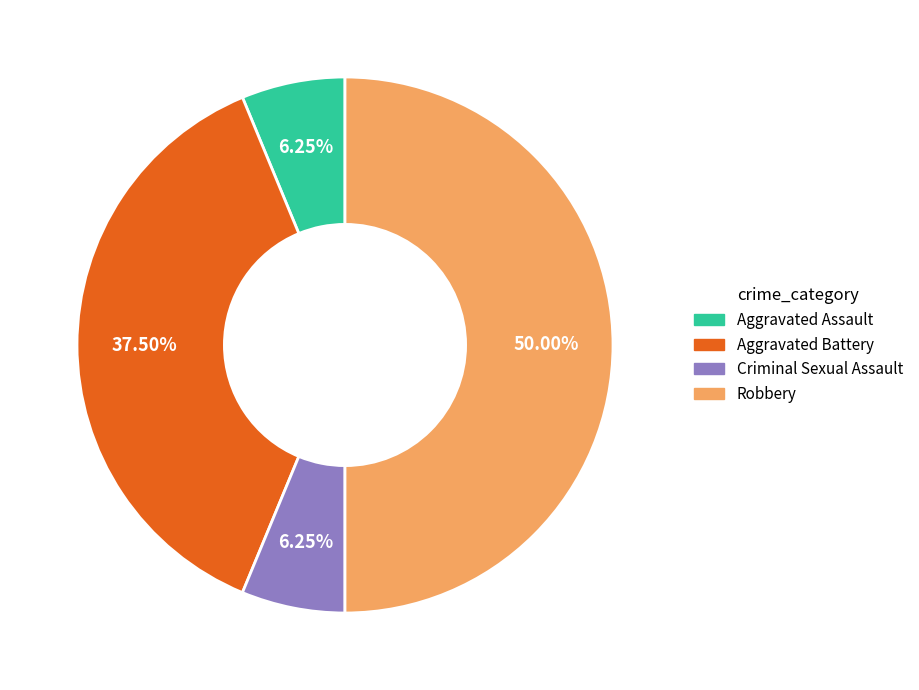

To the nearest percent, what is the difference between the largest and smallest slice percentages?

44%